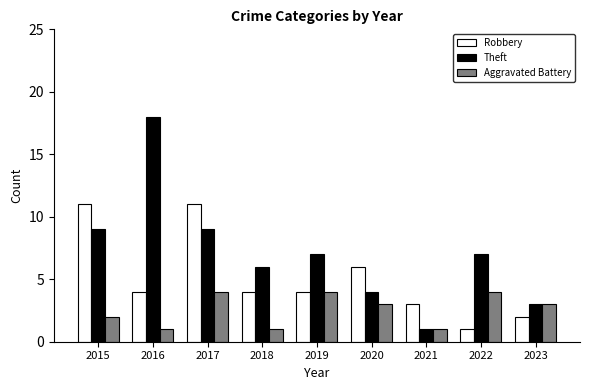

What is the maximum value for Aggravated Battery?

4